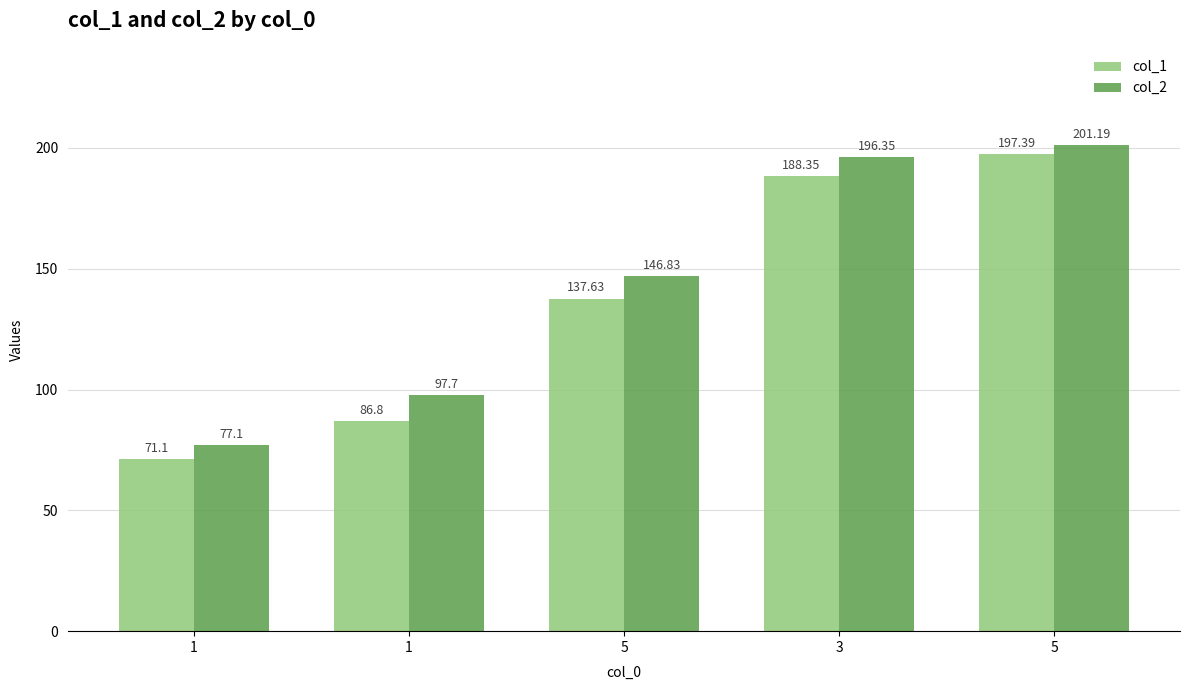

How many data points in col_2 are above 146?

3